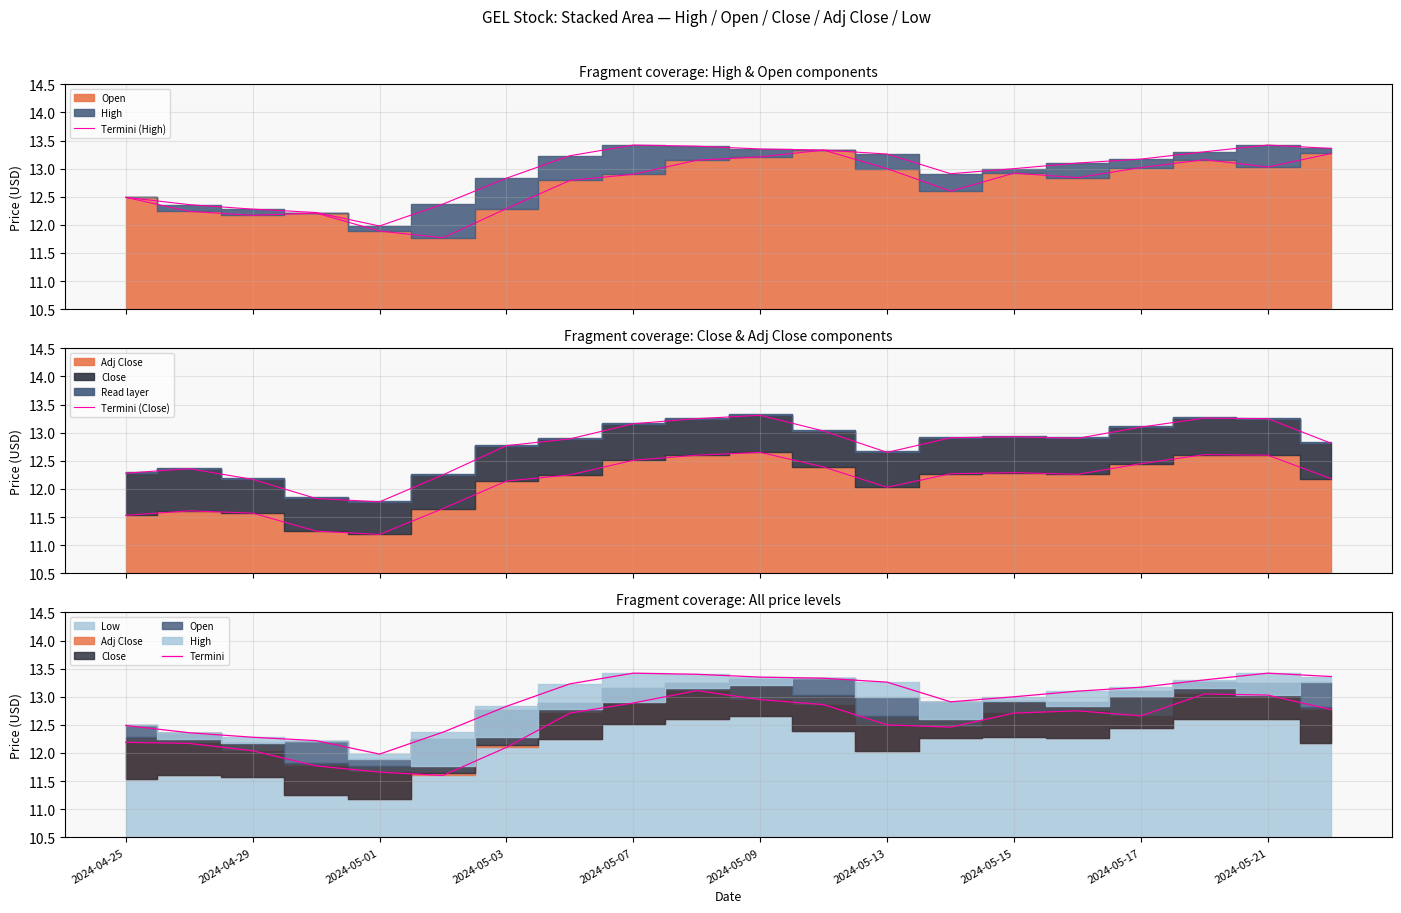

True or false: Termini (High) and Termini cross at least once.

False